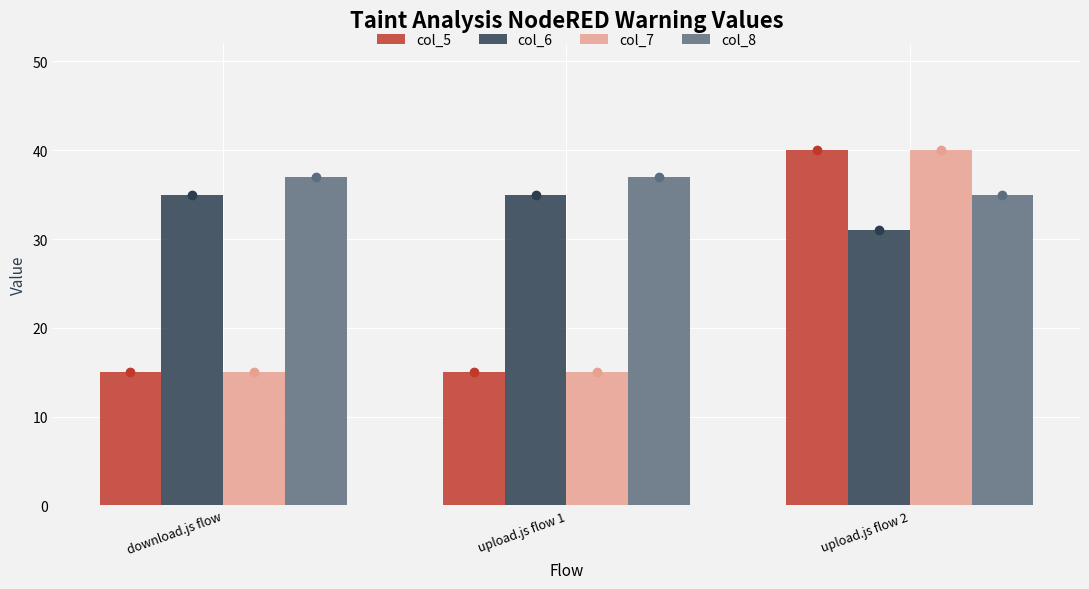

At how many categories does at least one series exceed 30?

3